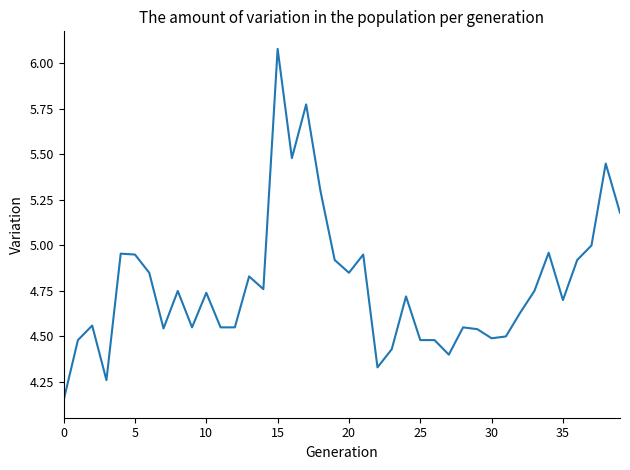

What is the maximum value shown in the chart?

6.1